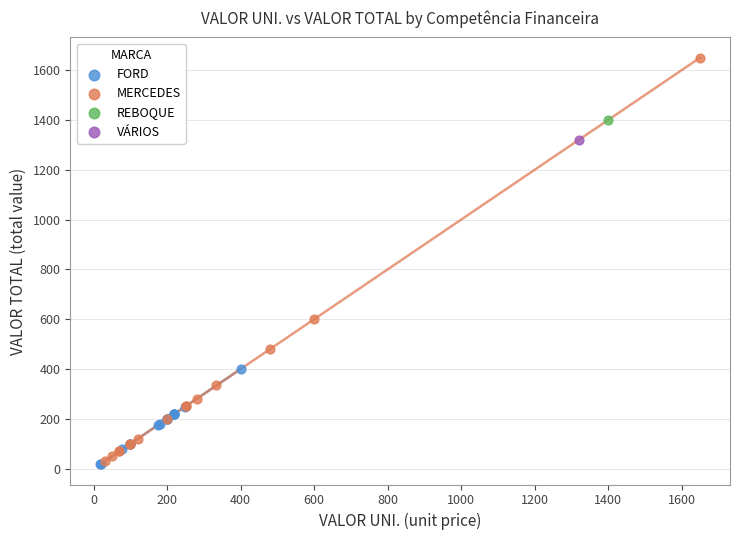

What are all the series names shown in the legend?

FORD, MERCEDES, REBOQUE, VÁRIOS